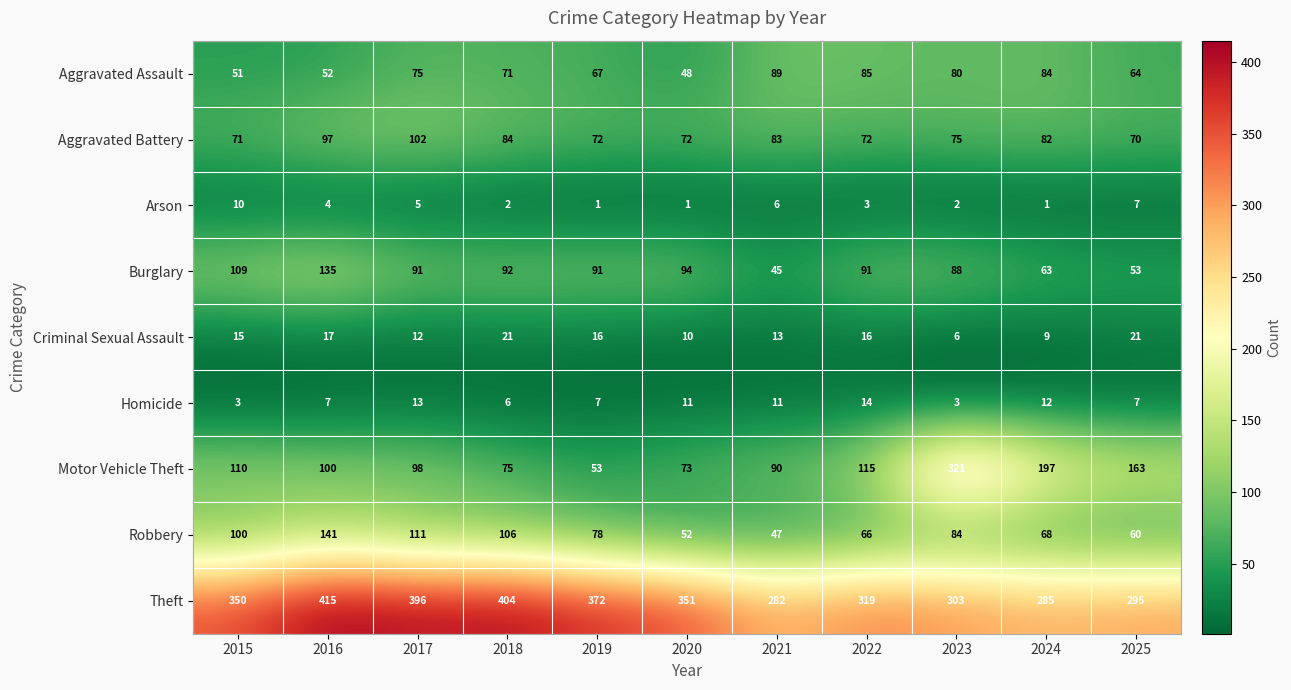

How many distinct data groups are displayed?

9